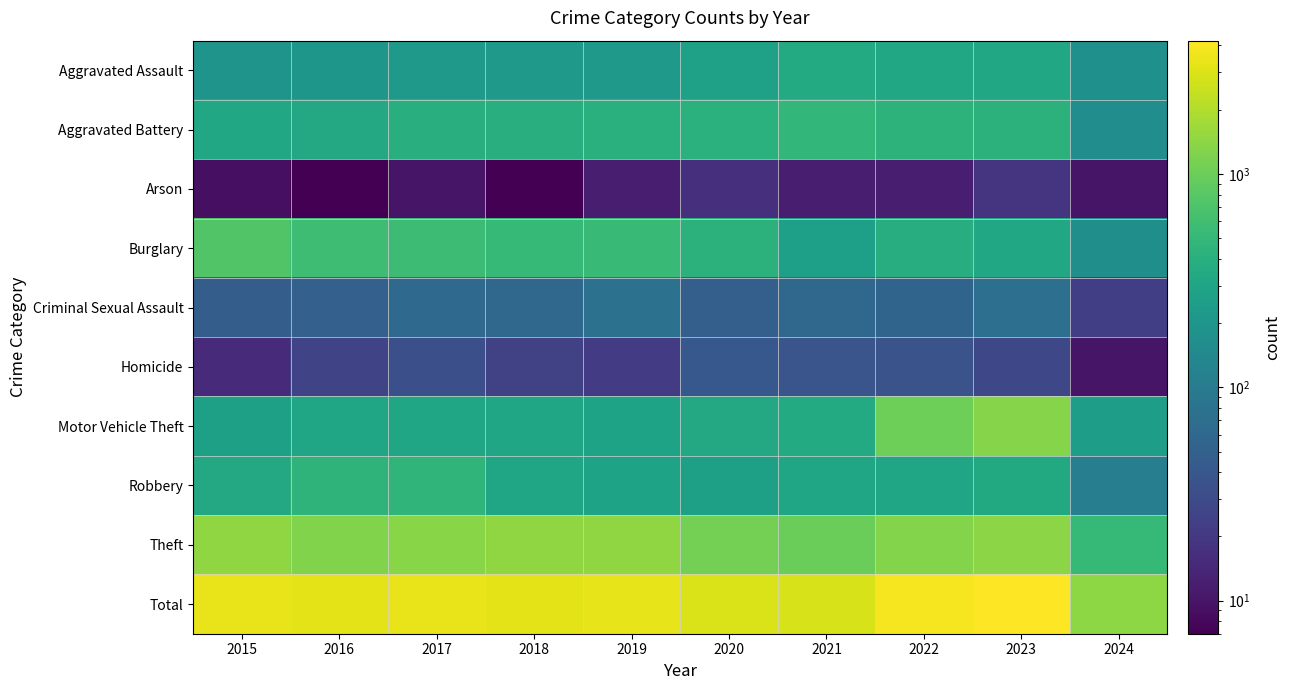

Reading left to right, list all the values displayed in this chart.

Aggravated Assault: 2015=194	2016=206	2017=225	2018=225	2019=223	2020=273	2021=352	2022=327	2023=320	2024=175
Aggravated Battery: 2015=316	2016=336	2017=400	2018=389	2019=407	2020=416	2021=479	2022=439	2023=432	2024=163
Arson: 2015=9	2016=7	2017=10	2018=7	2019=12	2020=17	2021=12	2022=12	2023=19	2024=10
Burglary: 2015=738	2016=576	2017=562	2018=506	2019=517	2020=425	2021=261	2022=379	2023=317	2024=170
Criminal Sexual Assault: 2015=46	2016=50	2017=62	2018=60	2019=77	2020=48	2021=61	2022=55	2023=72	2024=23
Homicide: 2015=15	2016=26	2017=33	2018=25	2019=22	2020=41	2021=38	2022=36	2023=28	2024=10
Motor Vehicle Theft: 2015=263	2016=304	2017=312	2018=298	2019=290	2020=333	2021=348	2022=1031	2023=1311	2024=251
Robbery: 2015=337	2016=454	2017=460	2018=301	2019=287	2020=263	2021=300	2022=304	2023=341	2024=109
Theft: 2015=1474	2016=1259	2017=1339	2018=1461	2019=1459	2020=1120	2021=998	2022=1279	2023=1374	2024=508
Total: 2015=3392	2016=3218	2017=3403	2018=3272	2019=3294	2020=2936	2021=2849	2022=3862	2023=4214	2024=1419